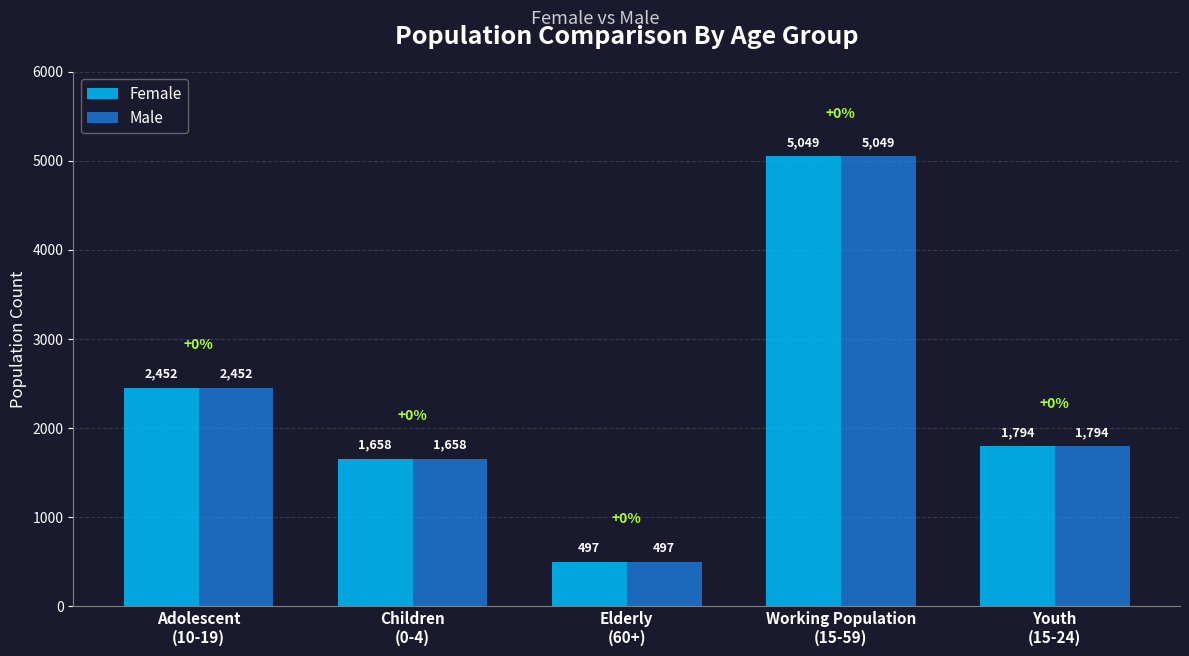

What is the average value of the Male series?

2290